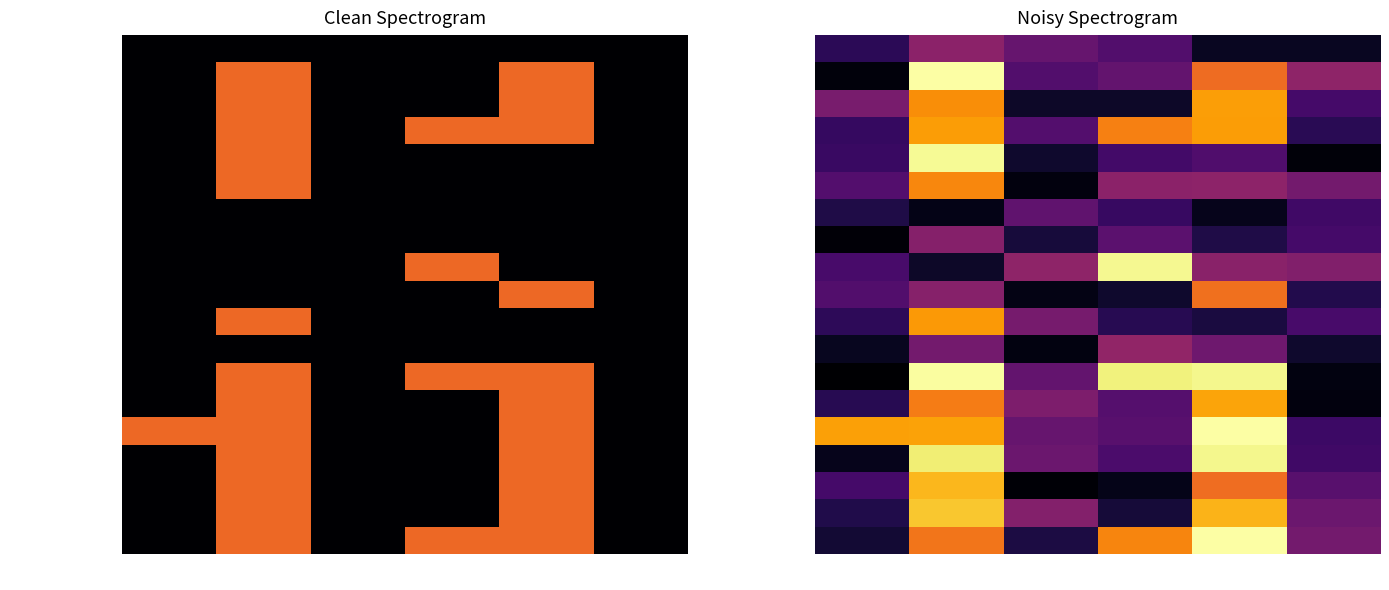

Count the number of data series in this chart.

19